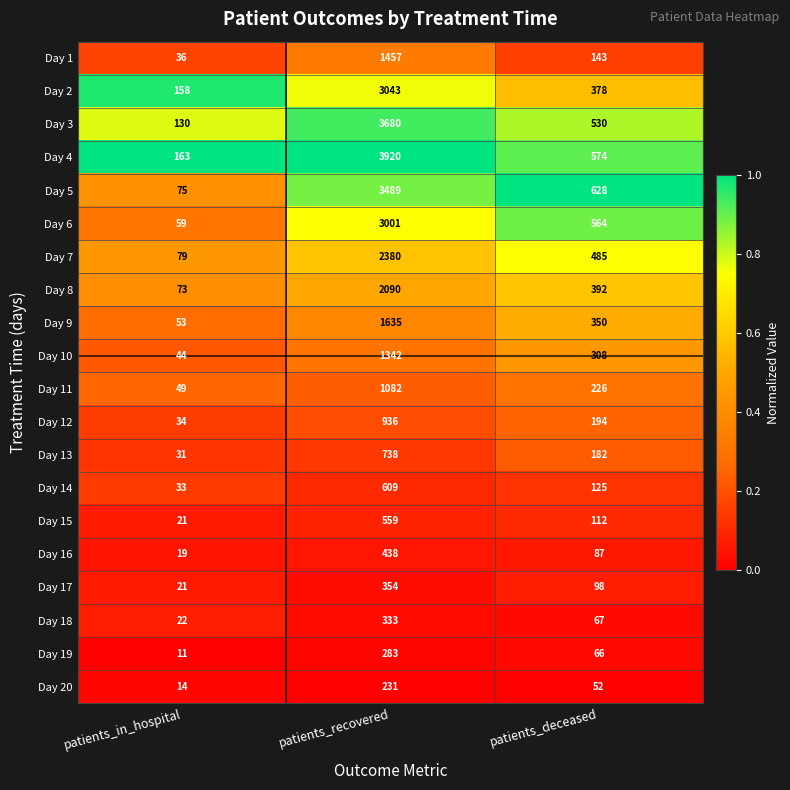

List the series in order of their peak value, highest first.

Day 4, Day 3, Day 5, Day 2, Day 6, Day 7, Day 8, Day 9, Day 1, Day 10, Day 11, Day 12, Day 13, Day 14, Day 15, Day 16, Day 17, Day 18, Day 19, Day 20